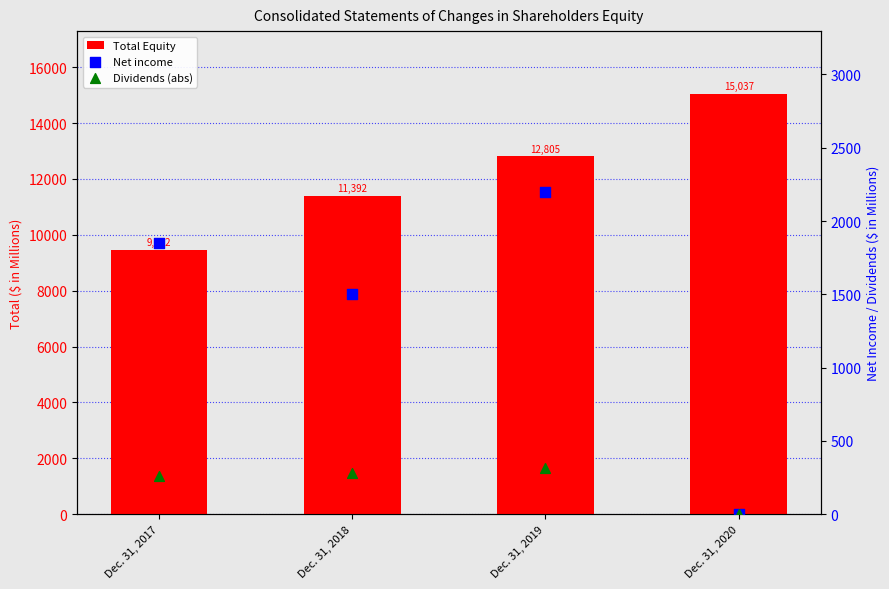

Which series contains the lowest Y value?

Net income